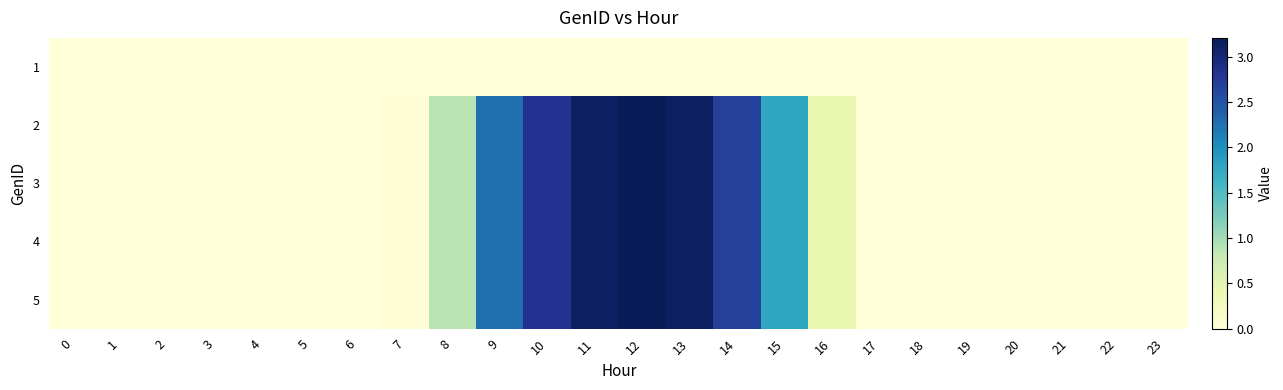

Reading left to right, list all the values displayed in this chart.

1: 0=0.0	1=0.0	2=0.0	3=0.0	4=0.0	5=0.0	6=0.0	7=0.0	8=0.0	9=0.0	10=0.0	11=0.0	12=0.0	13=0.0	14=0.0	15=0.0	16=0.0	17=0.0	18=0.0	19=0.0	20=0.0	21=0.0	22=0.0	23=0.0
2: 0=0.0	1=0.0	2=0.0	3=0.0	4=0.0	5=0.0	6=0.0	7=0.0	8=0.9	9=2.3	10=2.8	11=3.1	12=3.2	13=3.1	14=2.7	15=1.8	16=0.4	17=0.0	18=0.0	19=0.0	20=0.0	21=0.0	22=0.0	23=0.0
3: 0=0.0	1=0.0	2=0.0	3=0.0	4=0.0	5=0.0	6=0.0	7=0.0	8=0.9	9=2.3	10=2.8	11=3.1	12=3.2	13=3.1	14=2.7	15=1.8	16=0.4	17=0.0	18=0.0	19=0.0	20=0.0	21=0.0	22=0.0	23=0.0
4: 0=0.0	1=0.0	2=0.0	3=0.0	4=0.0	5=0.0	6=0.0	7=0.0	8=0.9	9=2.3	10=2.8	11=3.1	12=3.2	13=3.1	14=2.7	15=1.8	16=0.4	17=0.0	18=0.0	19=0.0	20=0.0	21=0.0	22=0.0	23=0.0
5: 0=0.0	1=0.0	2=0.0	3=0.0	4=0.0	5=0.0	6=0.0	7=0.0	8=0.9	9=2.3	10=2.8	11=3.1	12=3.2	13=3.1	14=2.7	15=1.8	16=0.4	17=0.0	18=0.0	19=0.0	20=0.0	21=0.0	22=0.0	23=0.0